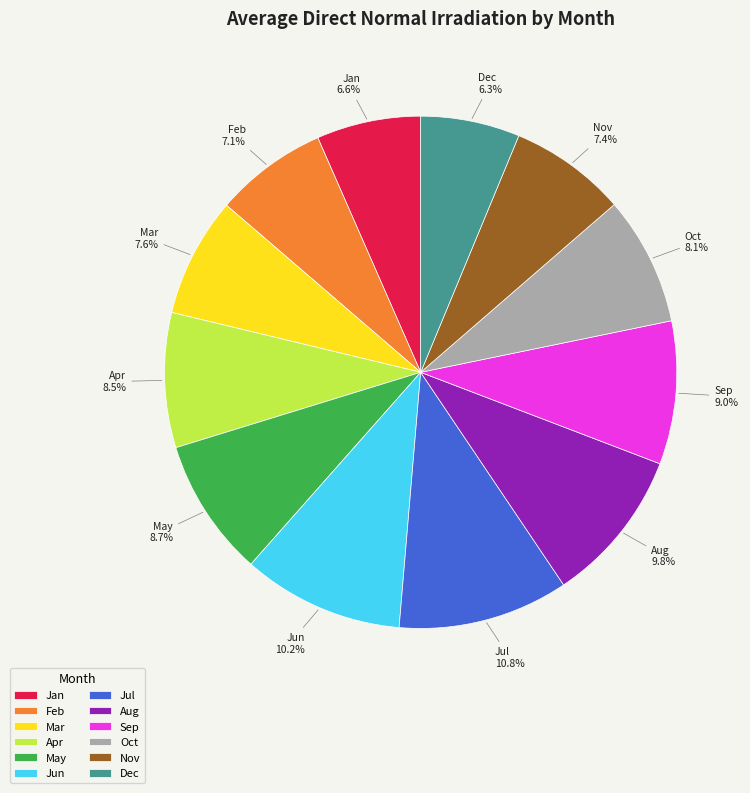

To the nearest percent, what percentage of the pie is Dec?

6%